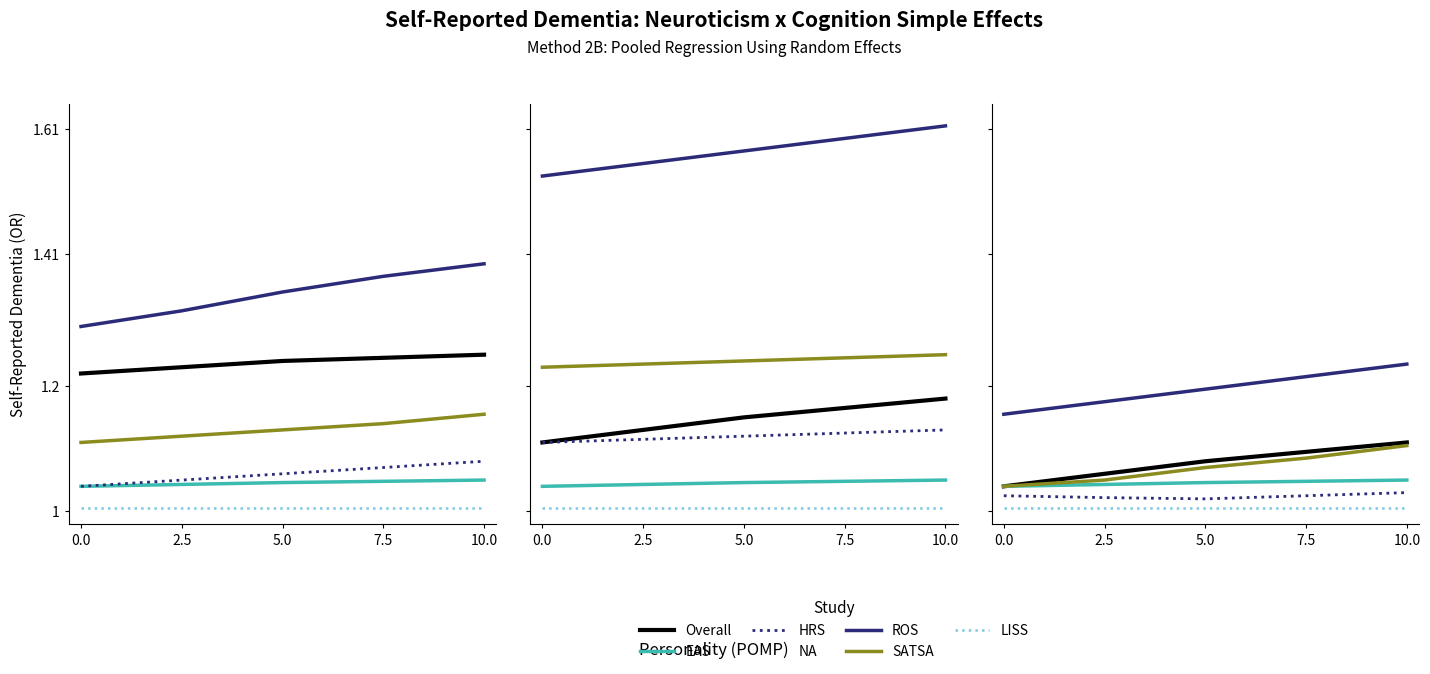

At which category is the sum across all series the highest?

10.0